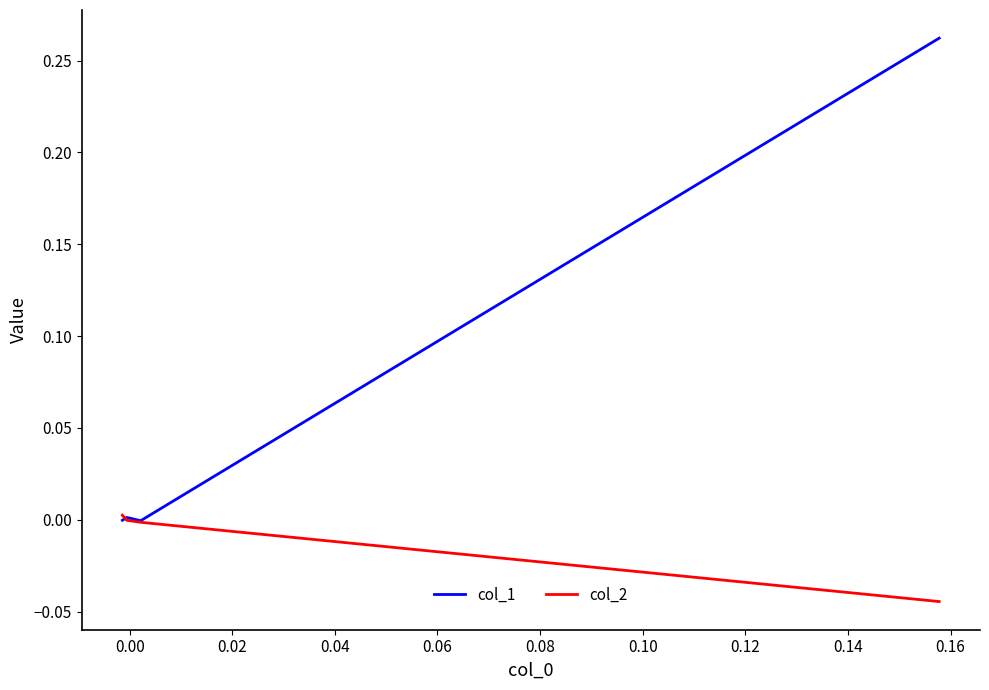

What is the difference between the maximum and second lowest values in the col_1 series?

0.3